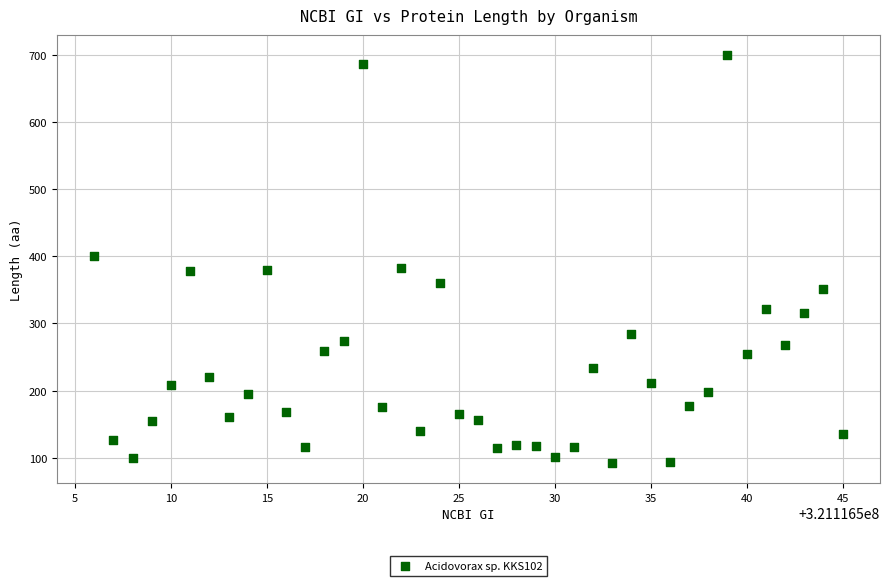

What is the range of X values (max minus min)?

39